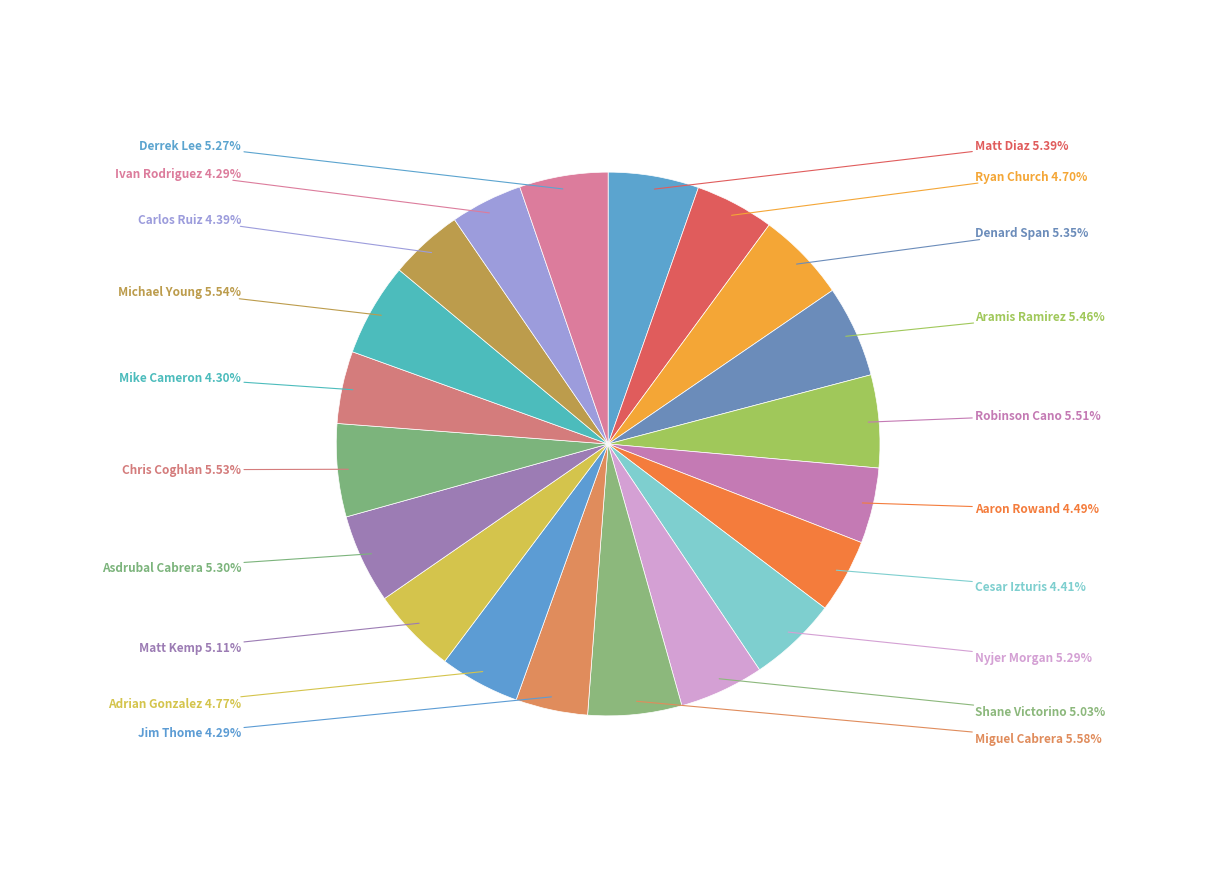

Is the sum of Carlos Ruiz and Mike Cameron greater than half?

No